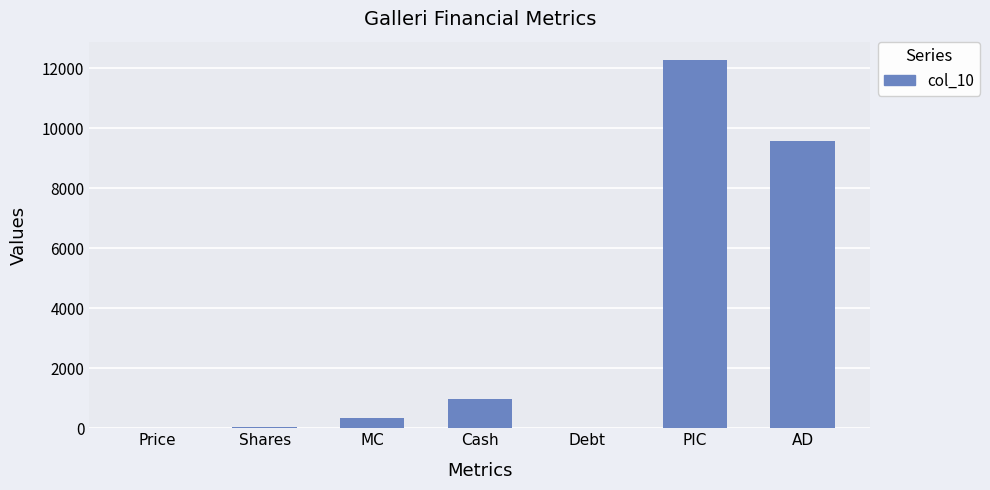

Where is the data nearest to the value 6137?

AD